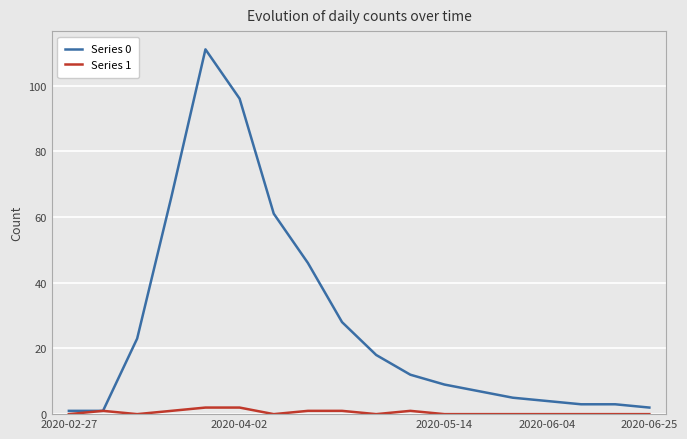

Which series has the largest range (max minus min)?

Series 0